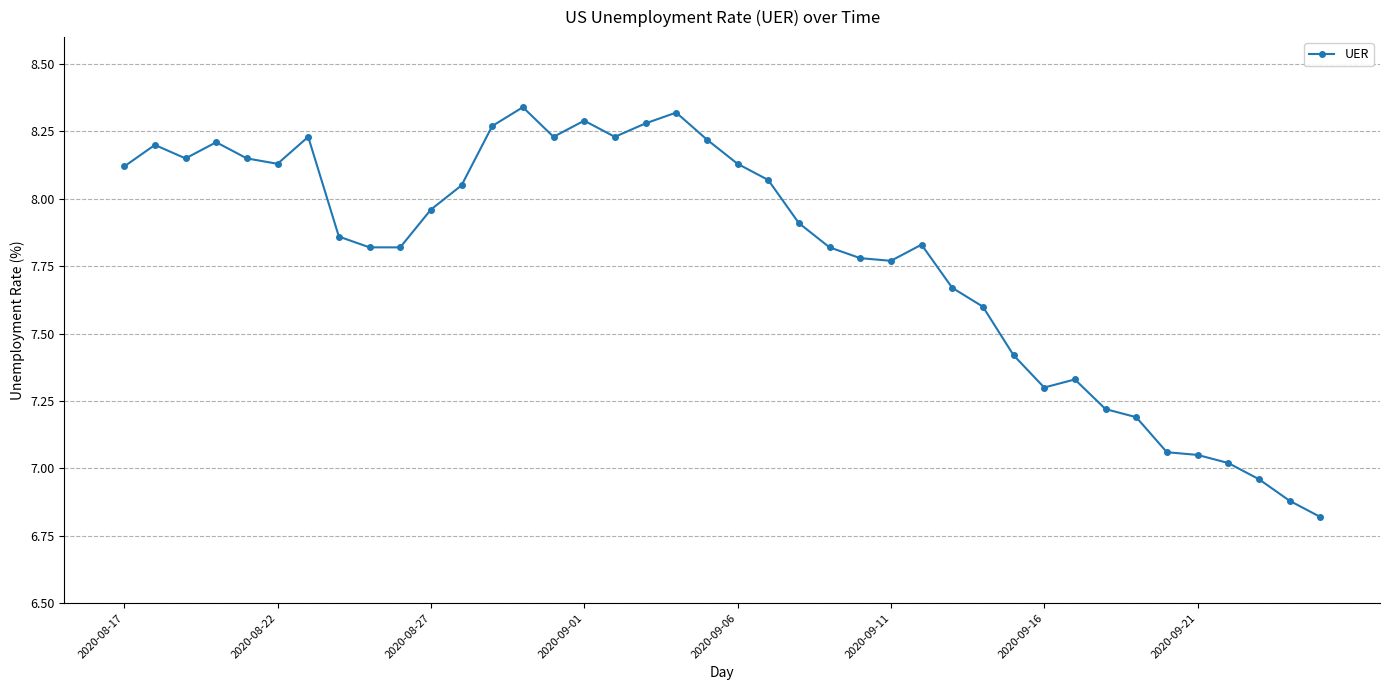

Count the number of categories in the chart.

40